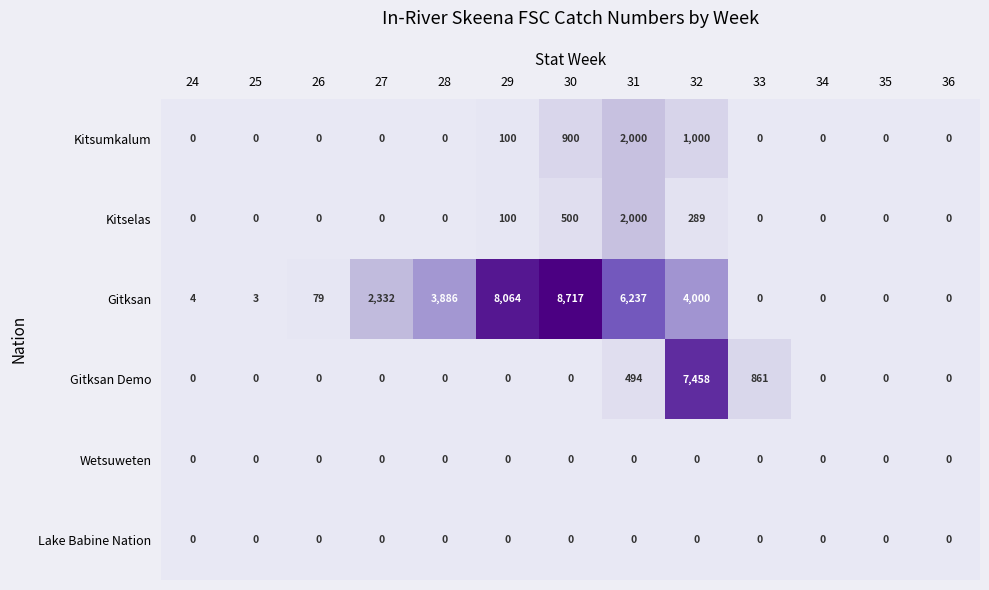

Which series has the largest range (max minus min)?

Gitksan